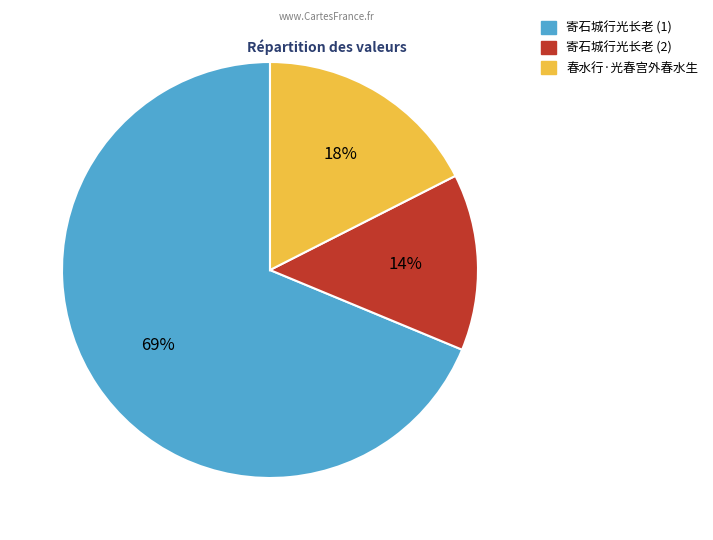

Does 春水行·光春宫外春水生 represent more than half of the total?

No